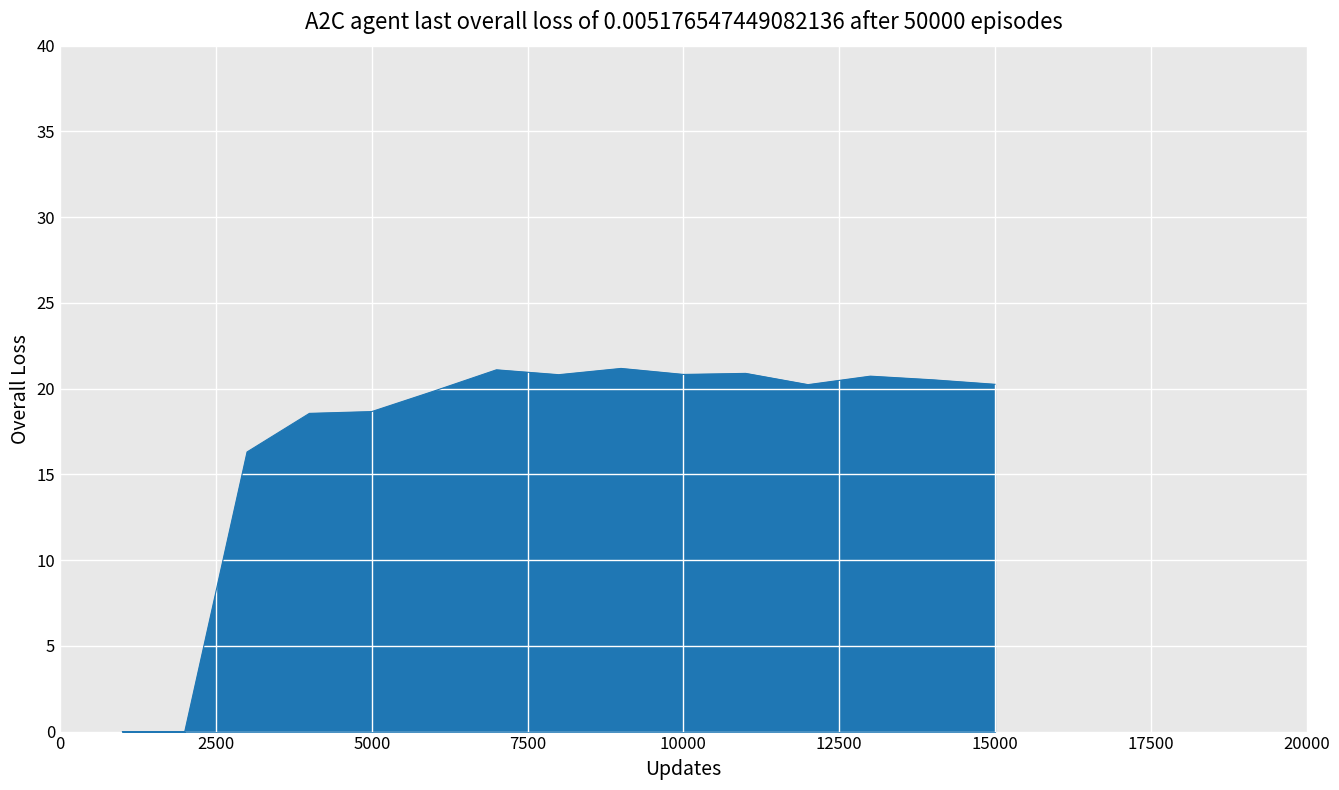

What is the average value?

17.3